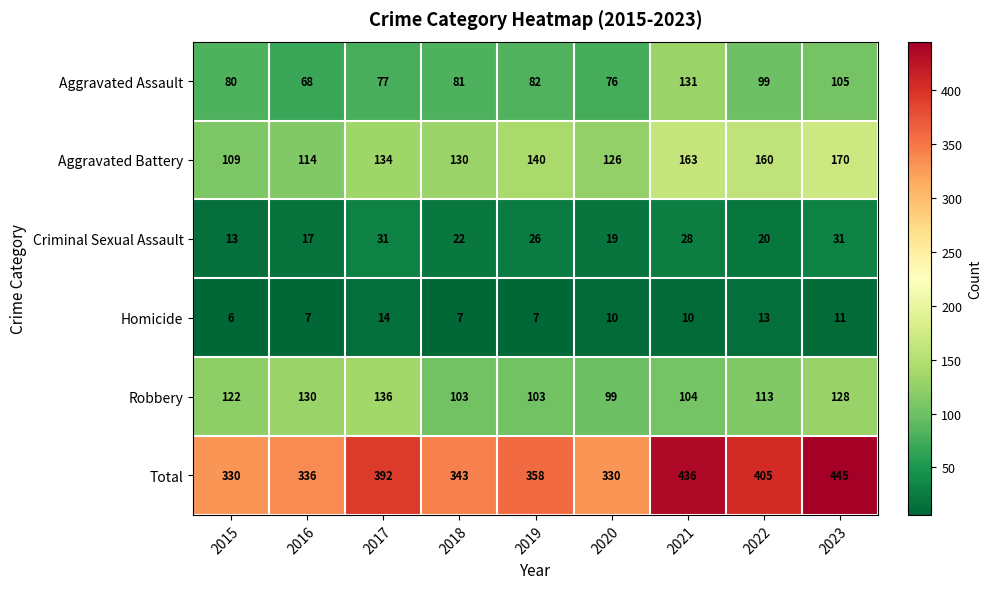

The Aggravated Assault series shows 40 at 2023. True or false?

False